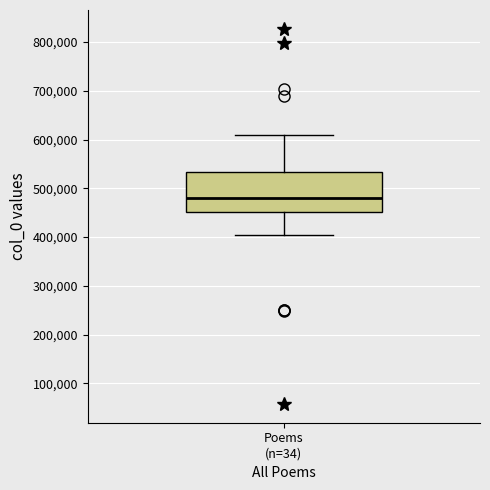

Where does the upper whisker of the box for Poems (n=34) end on the y-axis? The values are not printed on the chart, so give them approximately, as read against the axis.

610000